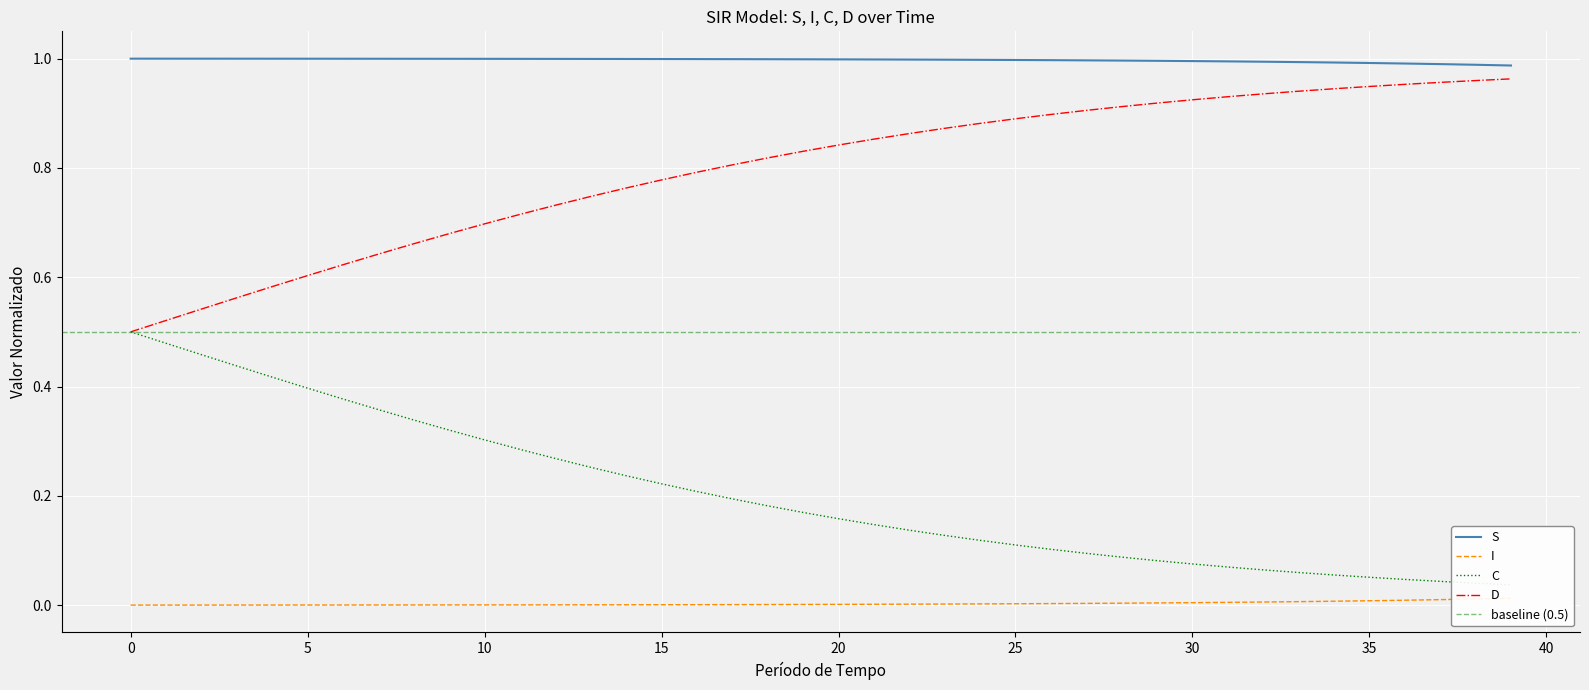

The D series shows 0.9 at 25. True or false?

False